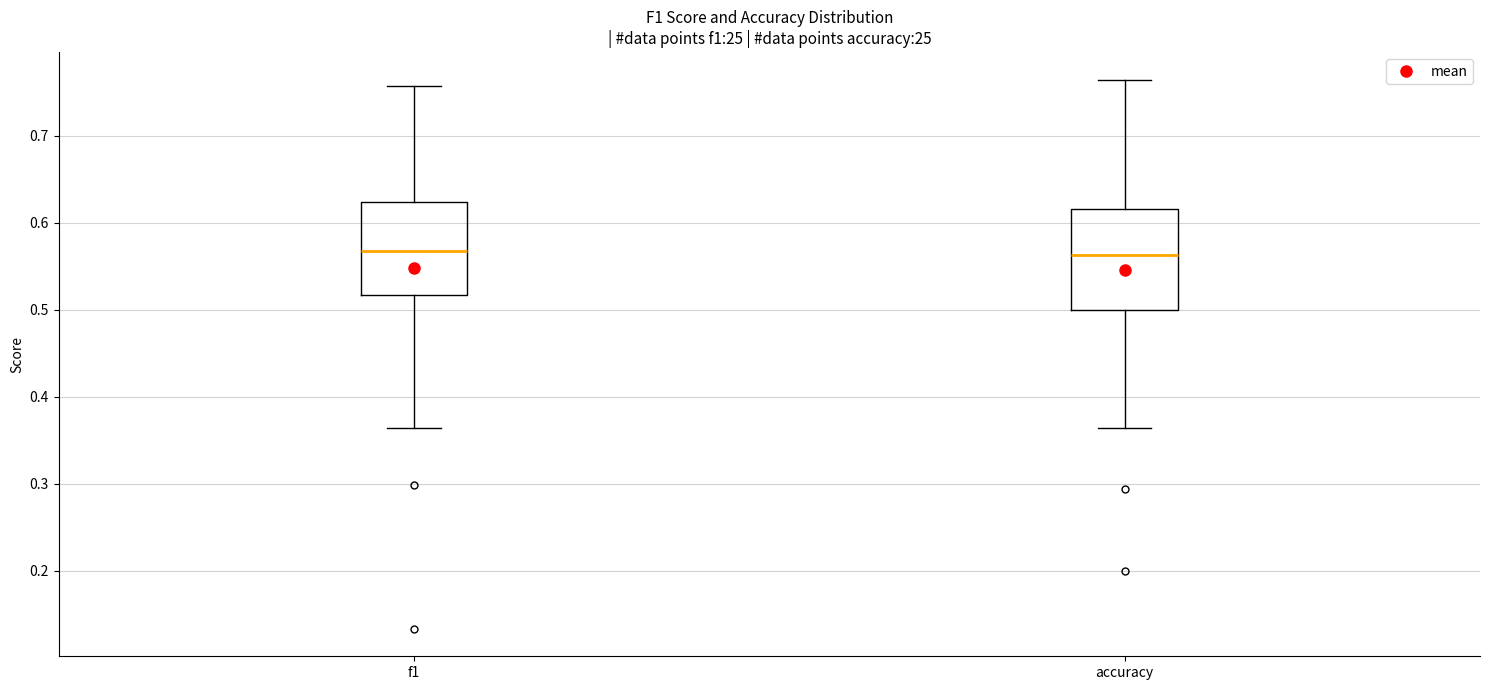

Where does the lower whisker of the box for accuracy end on the y-axis? The values are not printed on the chart, so give them approximately, as read against the axis.

0.36